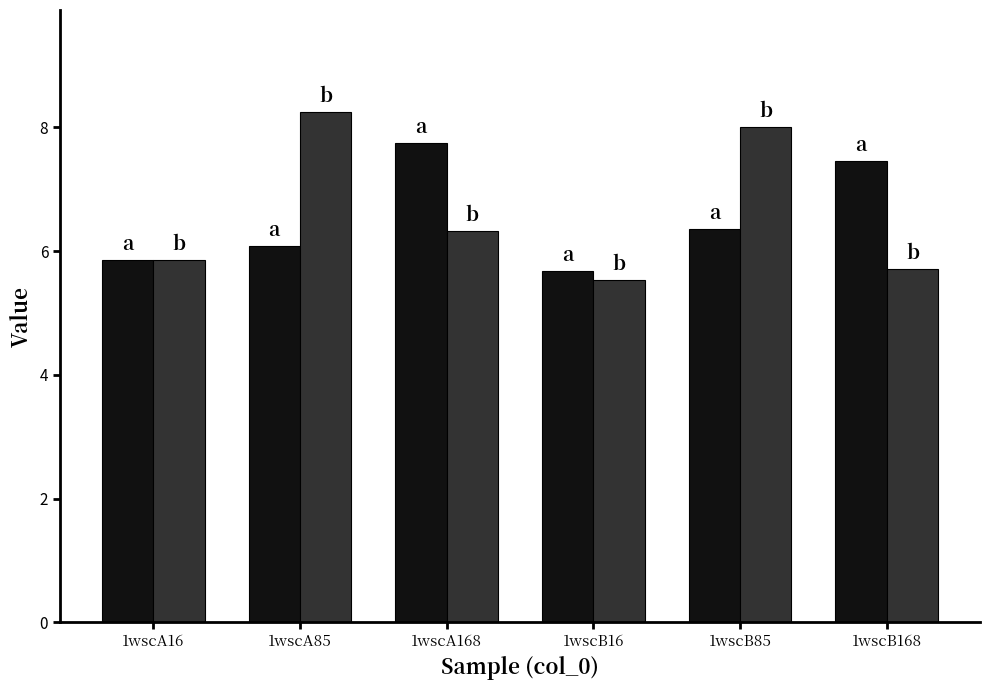

Which category has the highest value across all series?

1wscA85